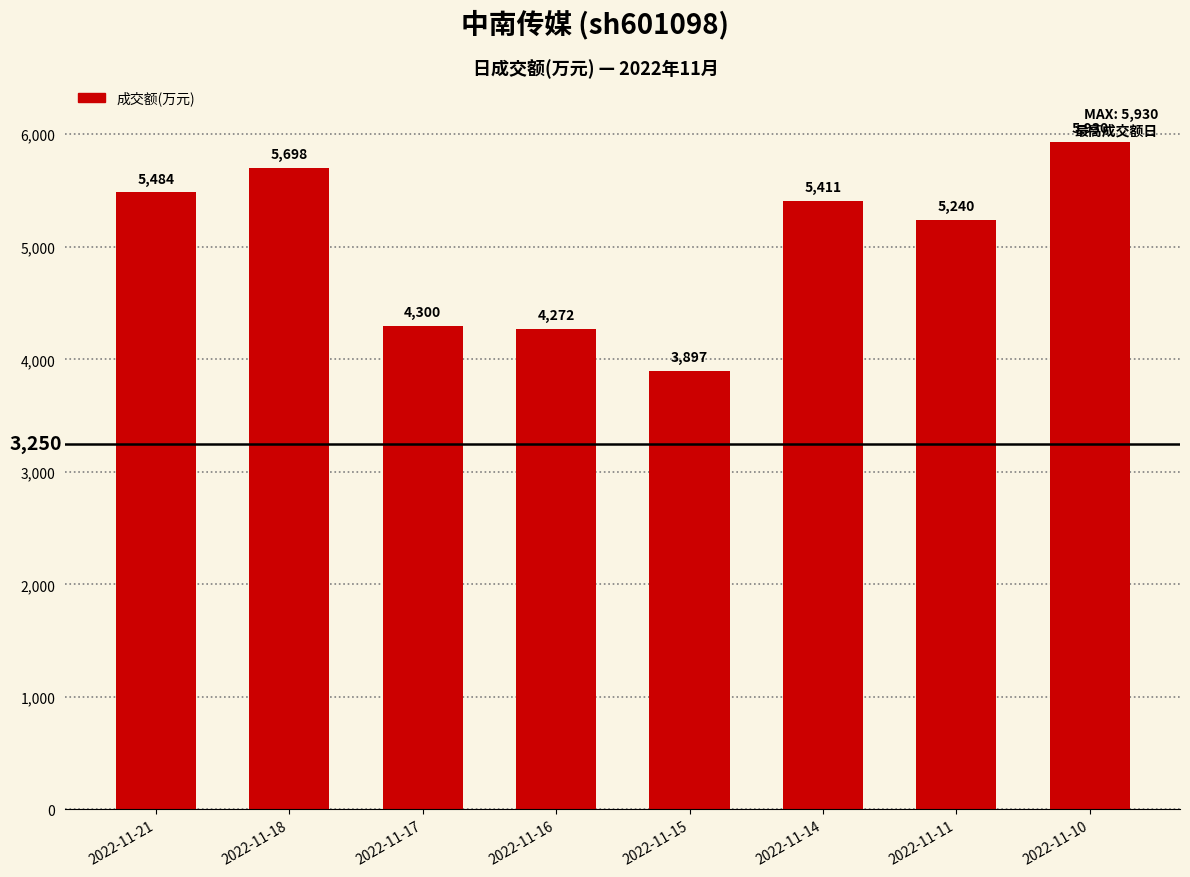

Where does the data first go above 5411?

2022-11-21